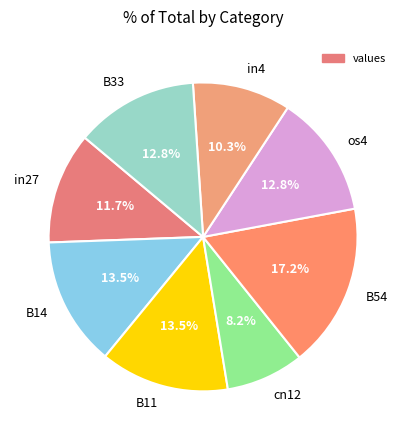

How many slices are in this pie chart?

8